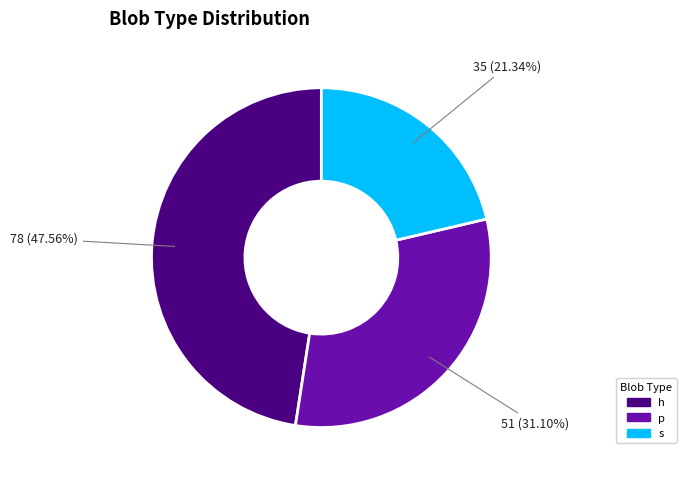

Which category has the biggest portion of the pie?

h